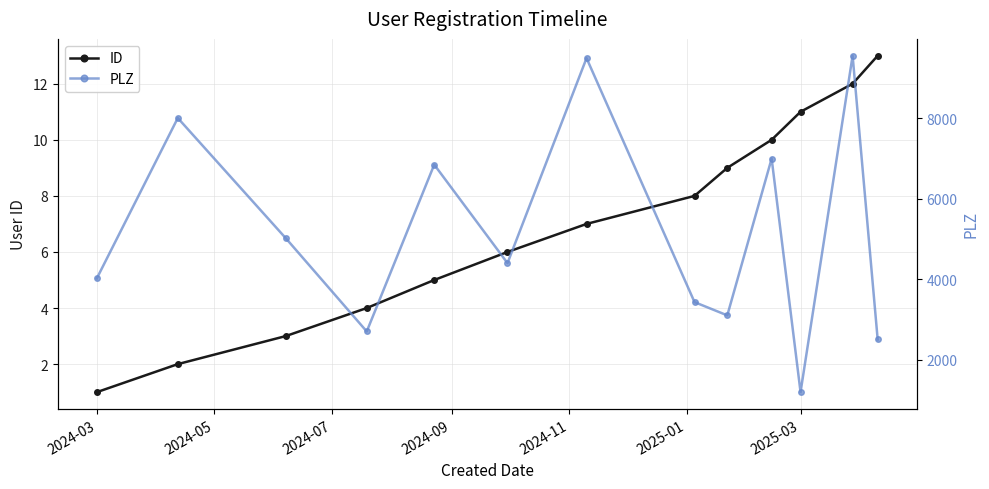

Is it true that ID equals 14 at 2025-03?

False